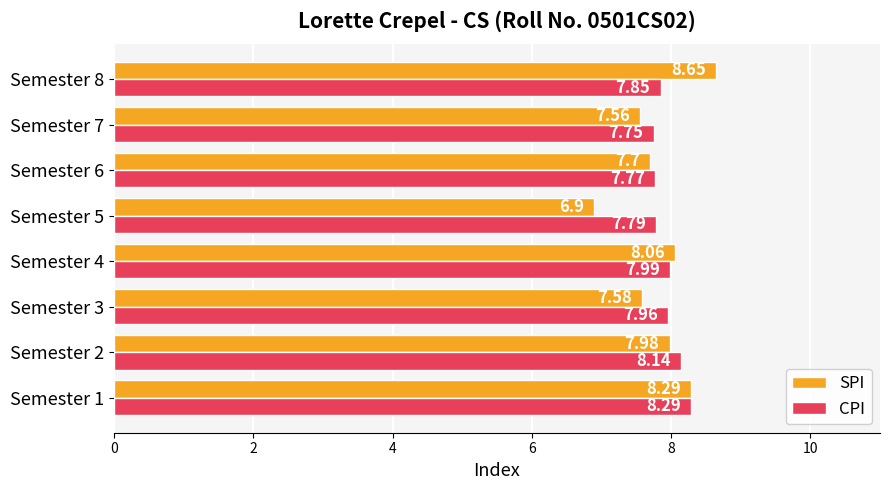

What is the difference between the second highest and second lowest values in the SPI series?

0.7